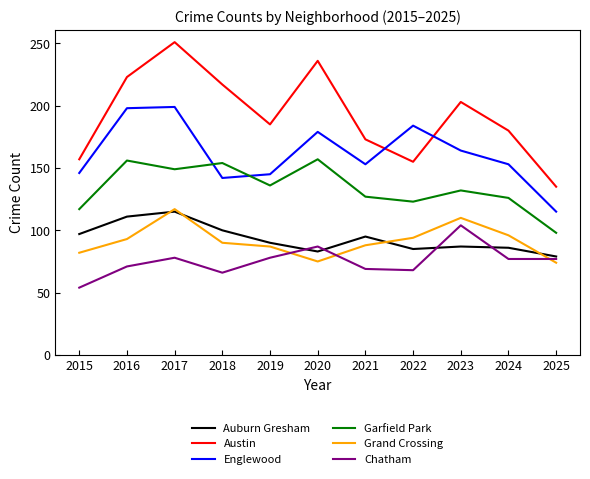

True or false: Englewood and Chatham cross at least once.

False